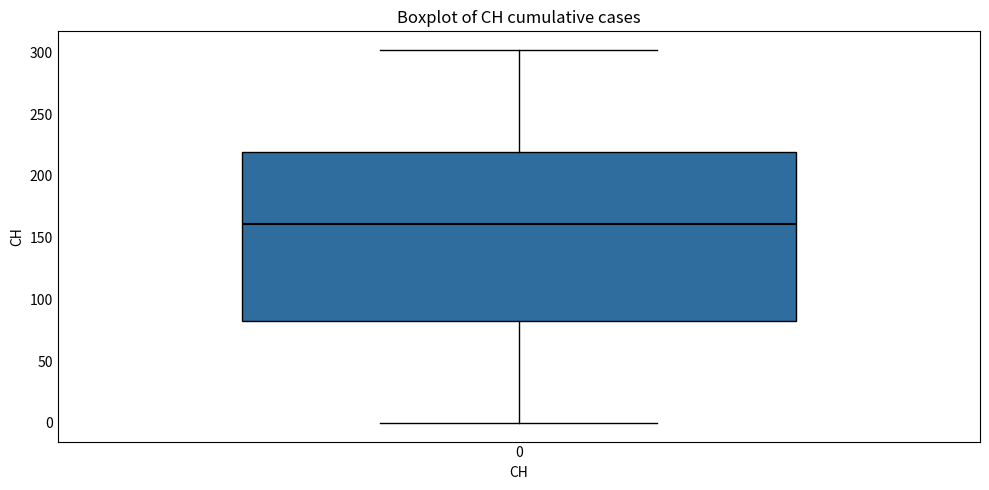

Read this box plot against the y-axis: the position of the median line, the range covered by the box, and the ends of both whiskers. The values are not printed on the chart, so give them approximately, as read against the axis.

median 160, box 85 to 220, whiskers 0 to 300